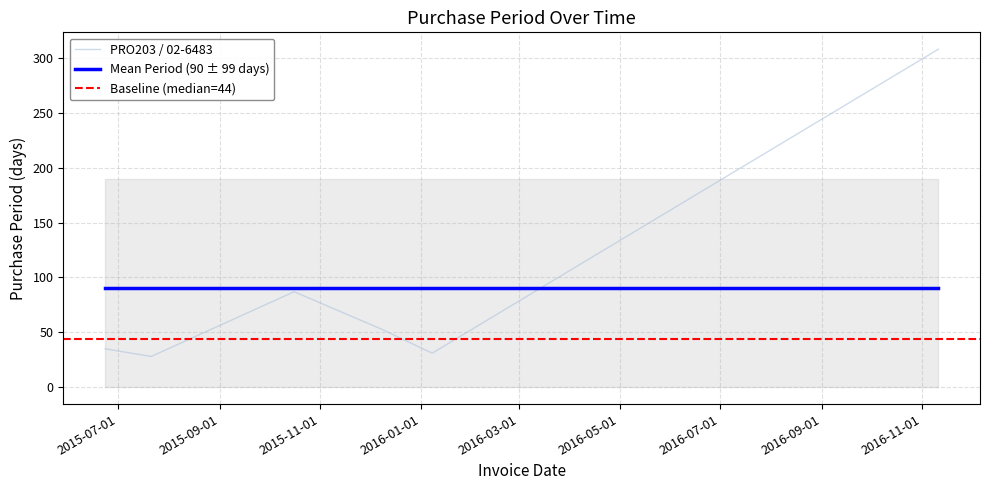

Where is the first local maximum?

2015-10-16